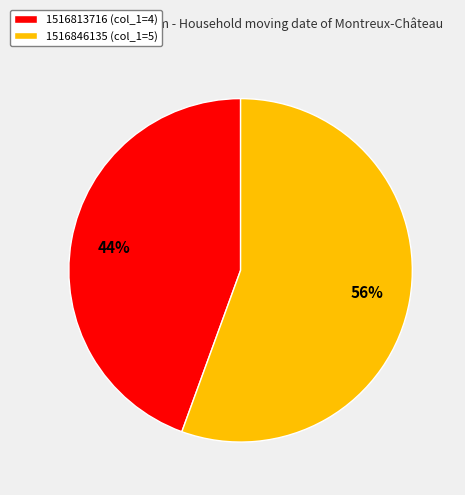

Rank the categories by value from highest to lowest.

1516846135 (col_1=5), 1516813716 (col_1=4)